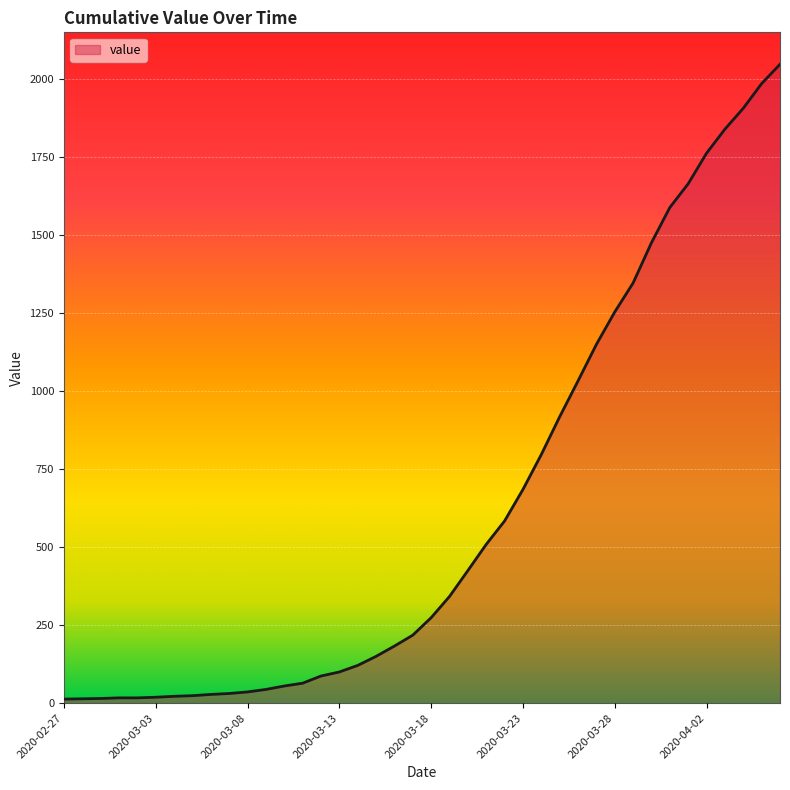

What is the difference between the maximum and minimum values?

2035